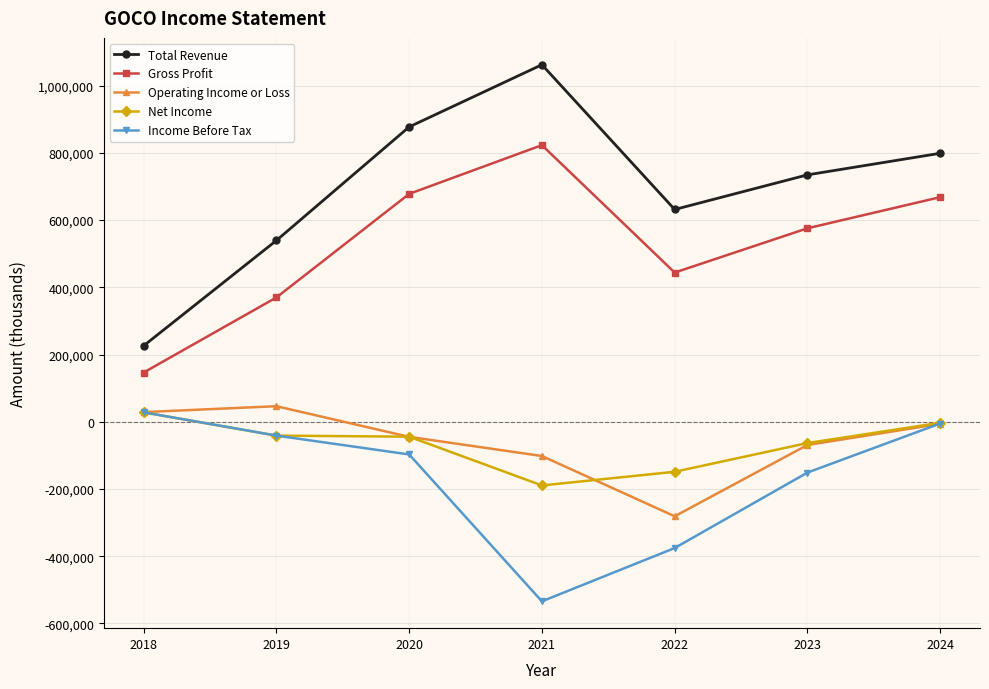

What is the greatest value displayed?

1062400